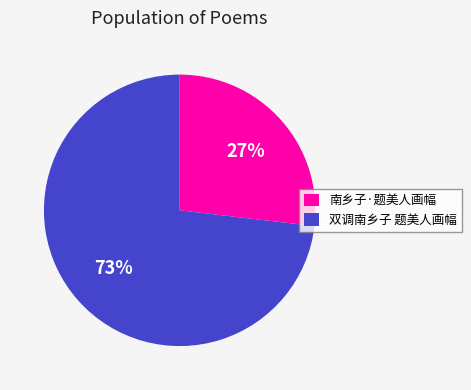

Rank the categories by value from highest to lowest.

双调南乡子 题美人画幅, 南乡子·题美人画幅